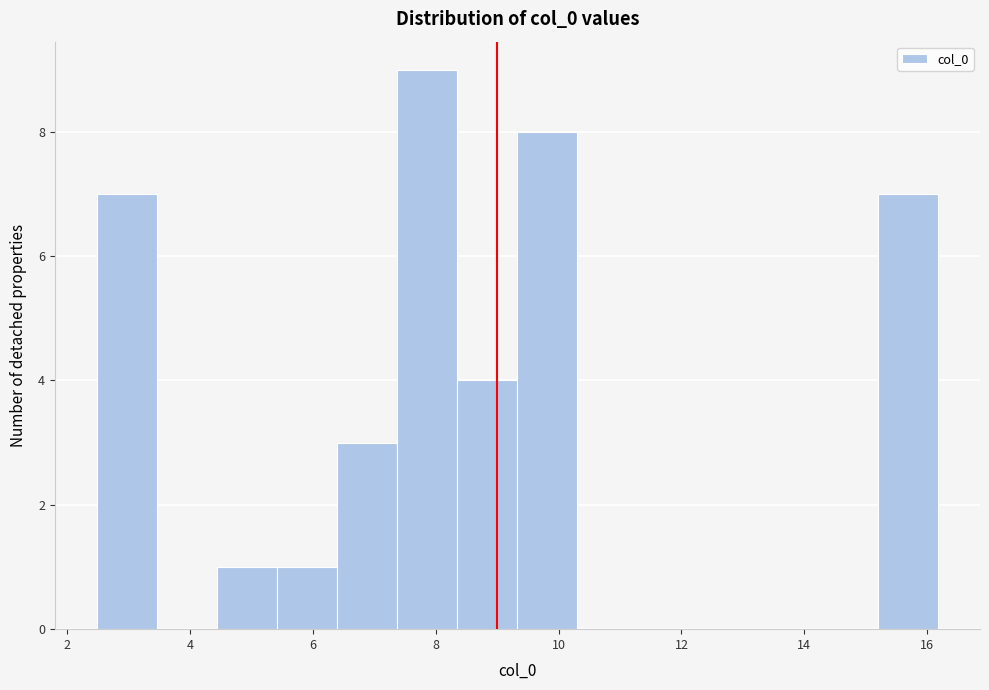

Reading left to right, list every bar in this chart as the range it spans on the x-axis followed by its height. Neither the bar edges nor the heights are printed on the chart, so give them approximately, as read against the axes.

2.4 to 3.4: 7
3.4 to 4.4: 0
4.4 to 5.4: 1
5.4 to 6.4: 1
6.4 to 7.4: 3
7.4 to 8.4: 9
8.4 to 9.4: 4
9.4 to 10.4: 8
10.4 to 11.2: 0
11.2 to 12.2: 0
12.2 to 13.2: 0
13.2 to 14.2: 0
14.2 to 15.2: 0
15.2 to 16.2: 7